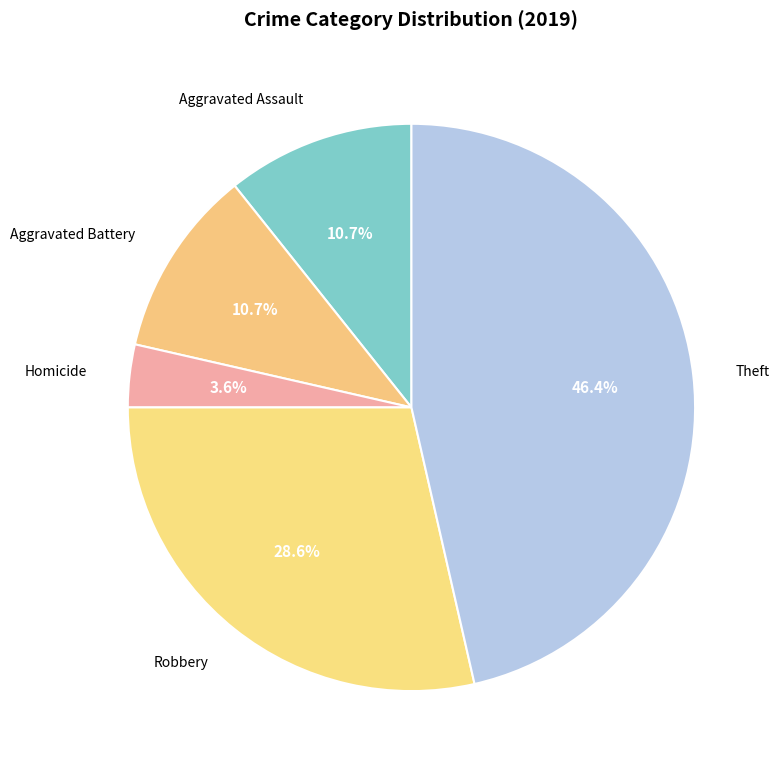

What percentage is the Homicide slice, to the nearest percent?

4%